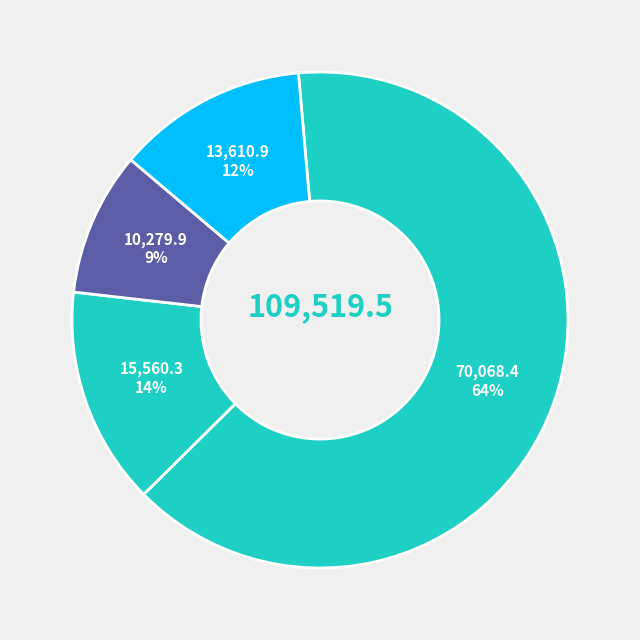

Count the number of slices in the pie.

4